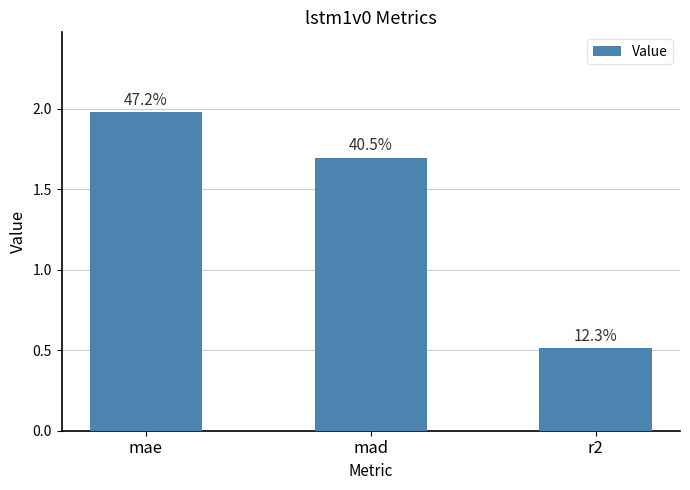

How many bars are there in total?

3